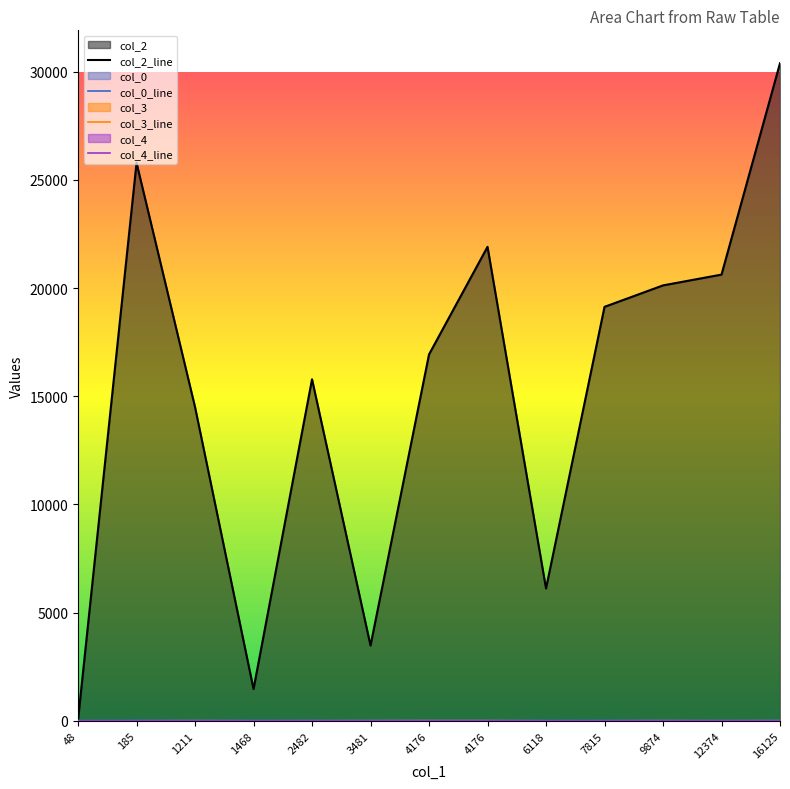

What is the spread (max minus min) of values at 48?

48.0